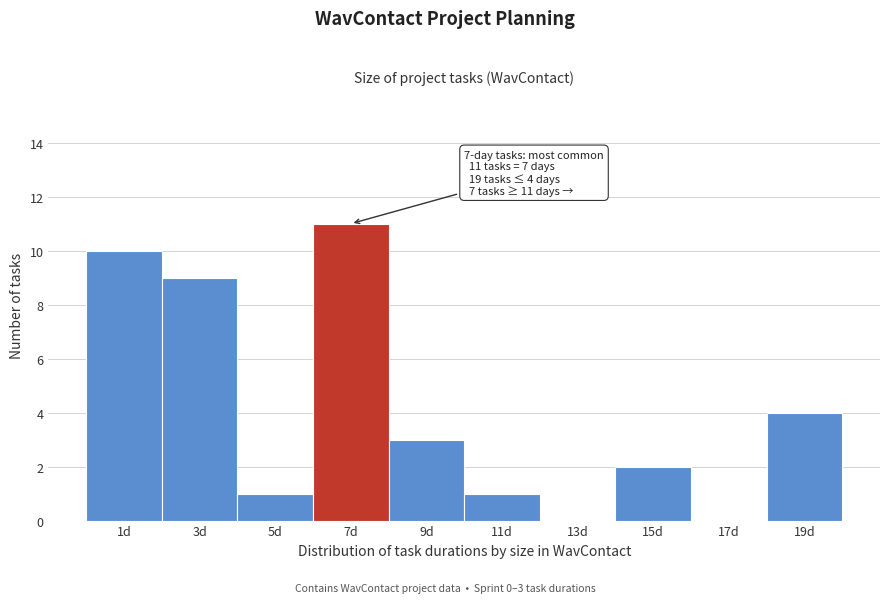

Reading left to right, transcribe all the data shown in this chart.

1d=10	3d=9	5d=1	7d=11	9d=3	11d=1	13d=0	15d=2	17d=0	19d=4